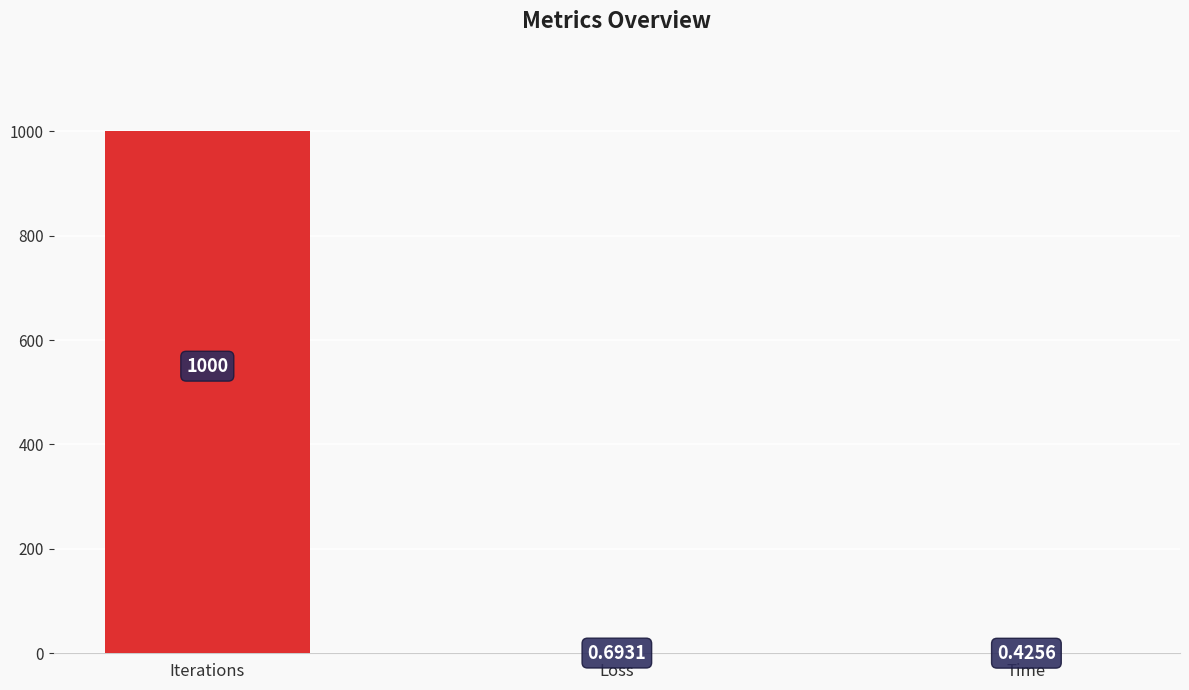

At which category does the chart reach its peak across all series?

Iterations